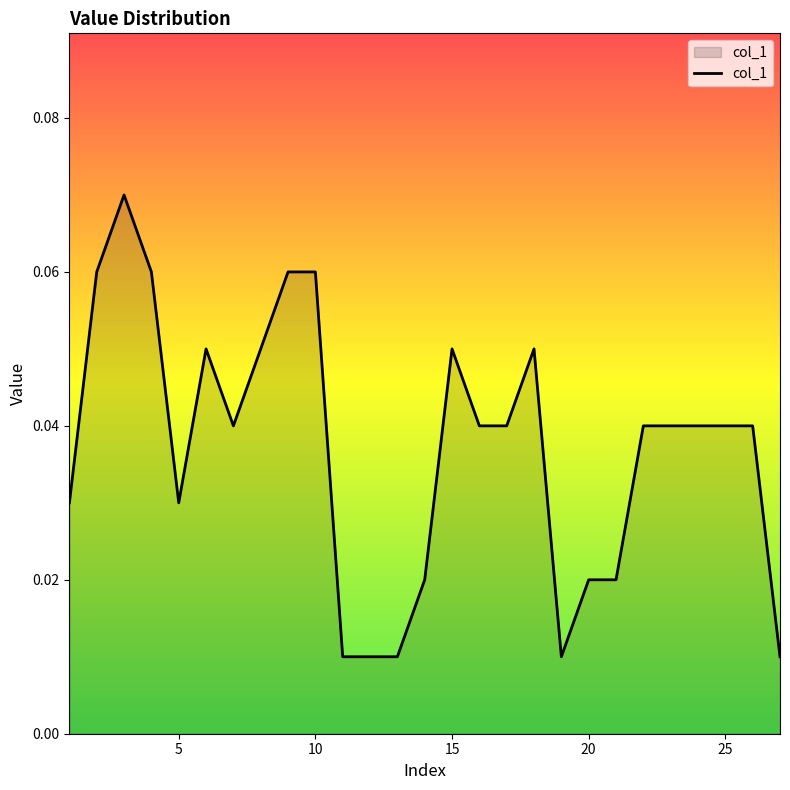

How many interior local valleys (lower than both neighbors) does the data have?

3